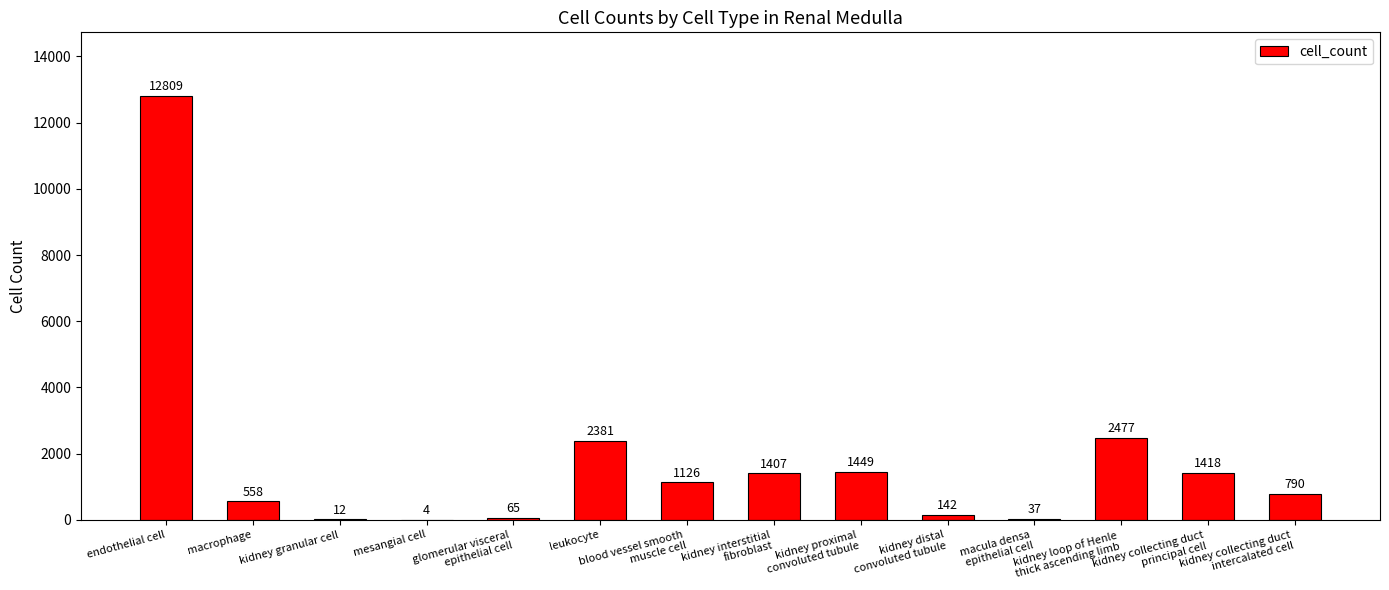

At which category does the chart reach its peak across all series?

endothelial cell